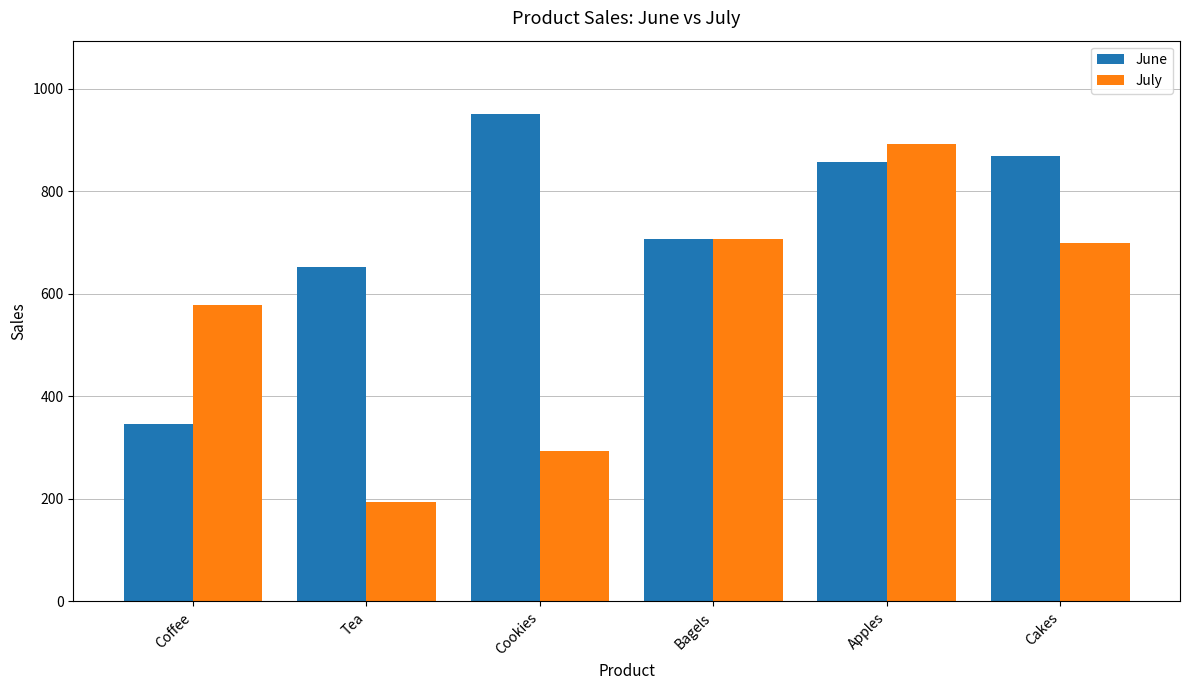

What position from the left is Cookies?

3